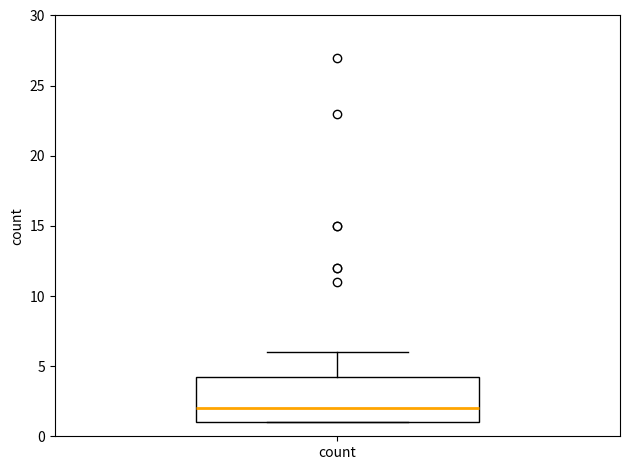

Transcribe this box plot: give where the median line is, the range the box spans, and where the two whiskers end, as read against the y-axis. The values are not printed on the chart, so give them approximately, as read against the axis.

median 2.0, box 1.0 to 4.5, whiskers 1.0 to 6.0